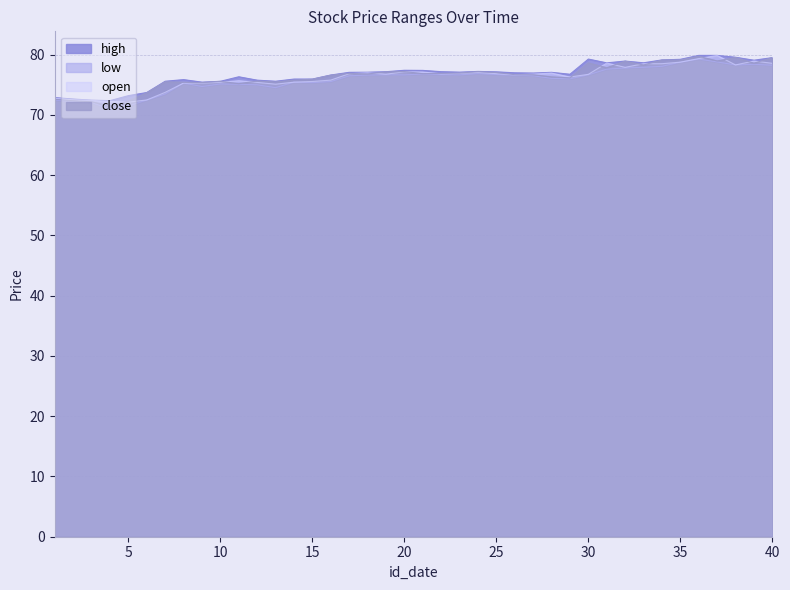

What is the total value across all series at 10?

301.7